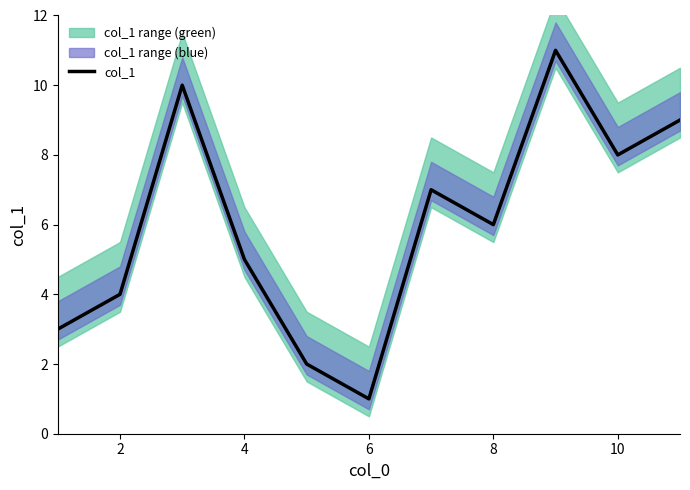

What is the average value?

6